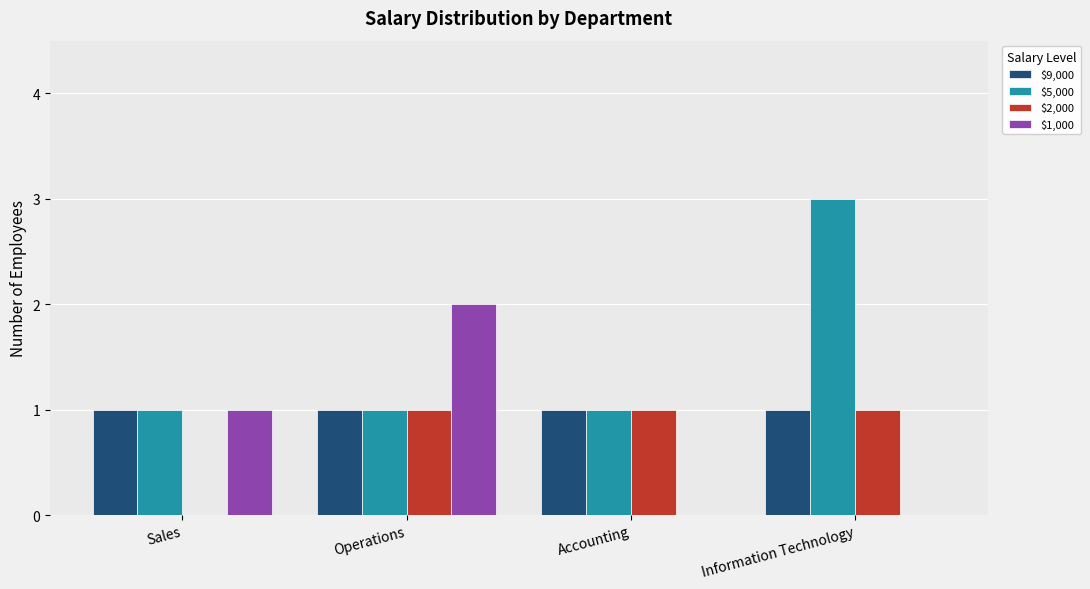

Which series changed the most between Operations and Accounting?

$1,000